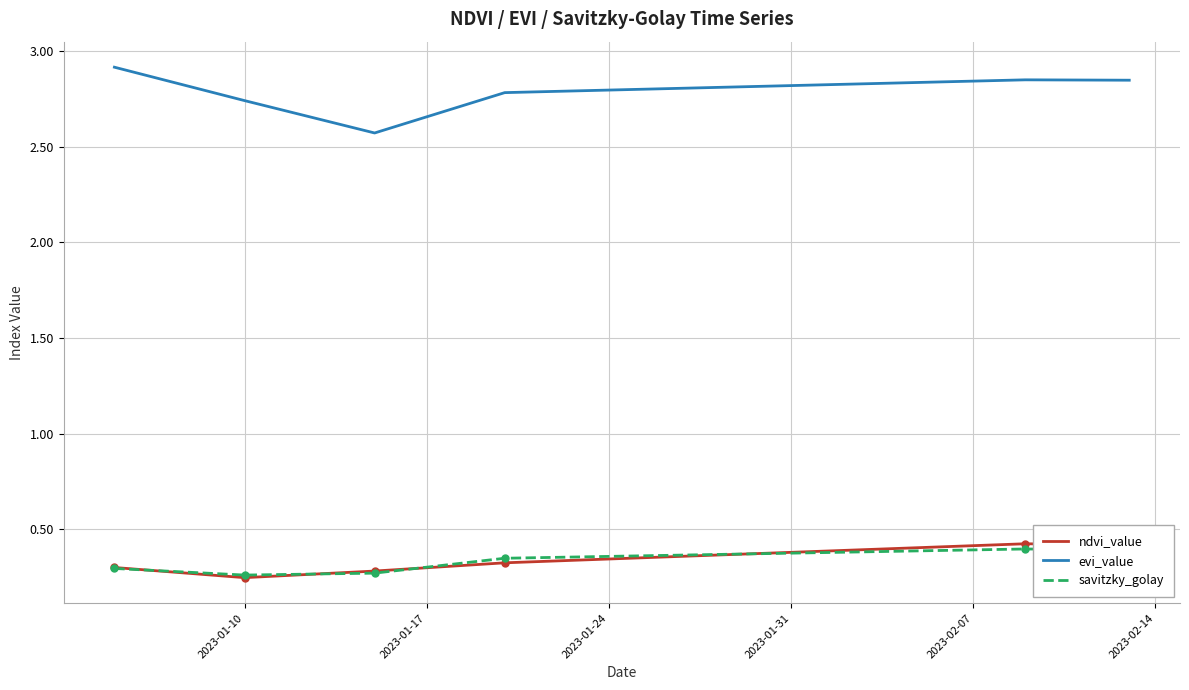

Which series has the largest total across all categories?

evi_value